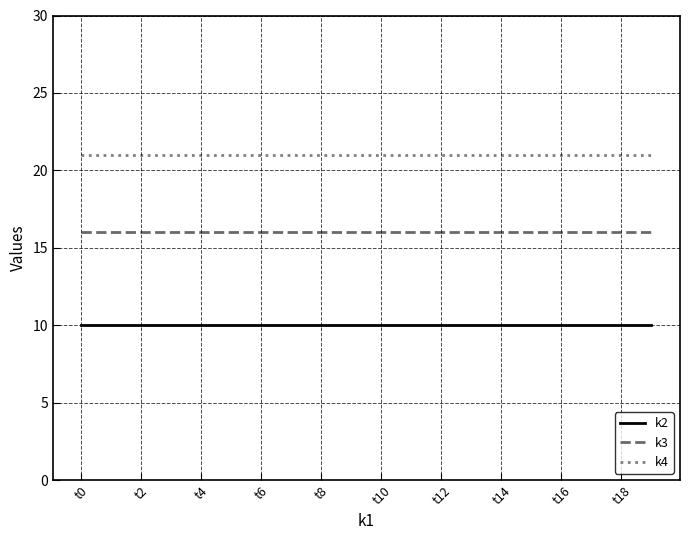

List the series in order of their peak value, highest first.

k4, k3, k2